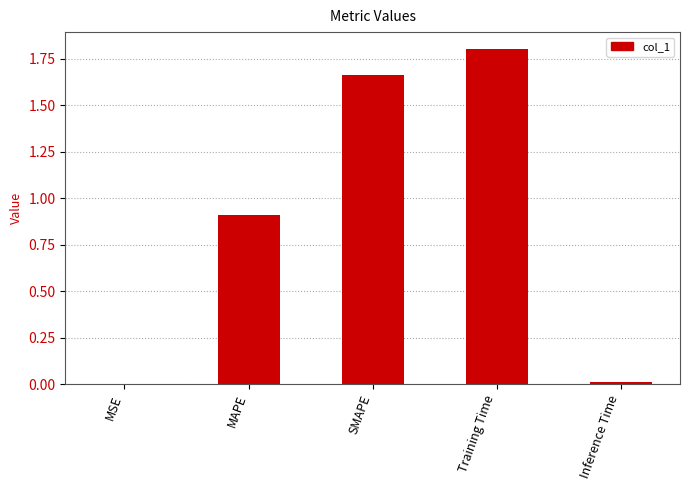

Between SMAPE and MSE, which is larger?

SMAPE